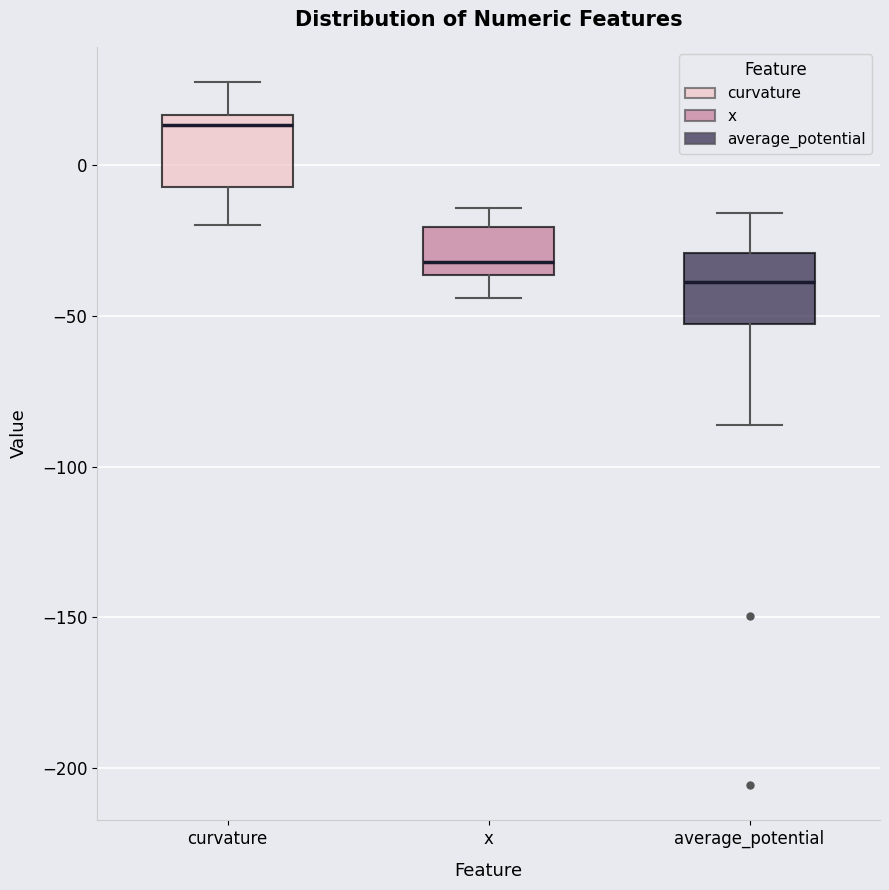

Where does the lower whisker of the box for x end on the y-axis? The values are not printed on the chart, so give them approximately, as read against the axis.

-45